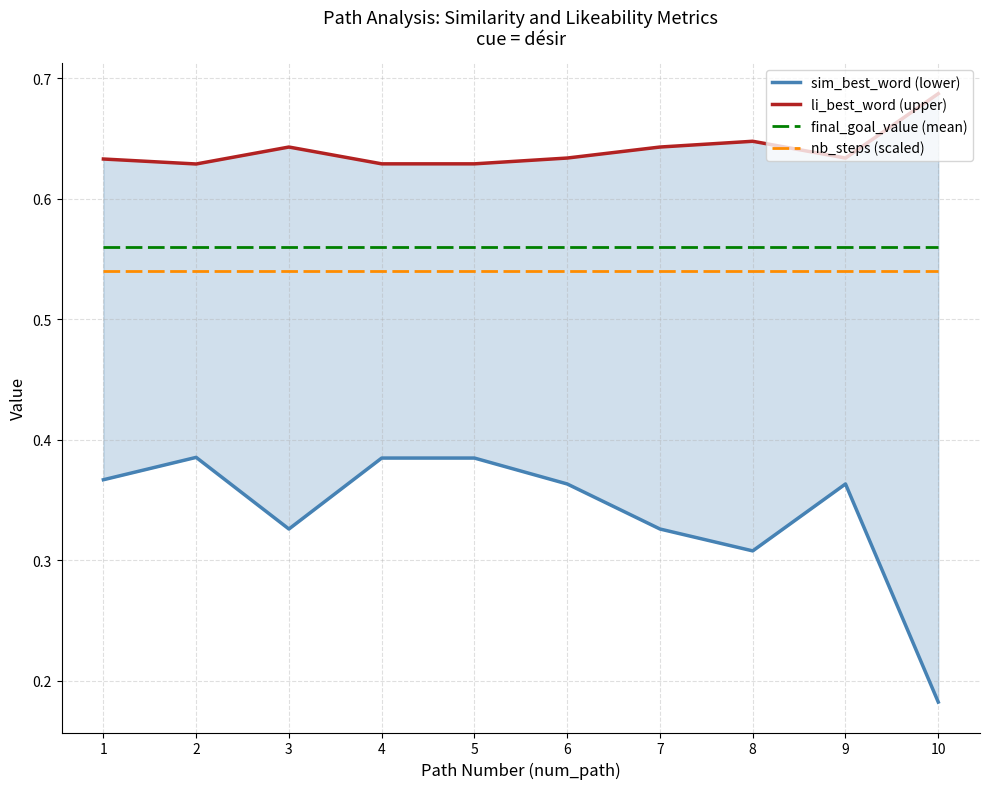

Is the value of nb_steps (scaled) at 9 greater than the value of sim_best_word (lower) at 9?

Yes